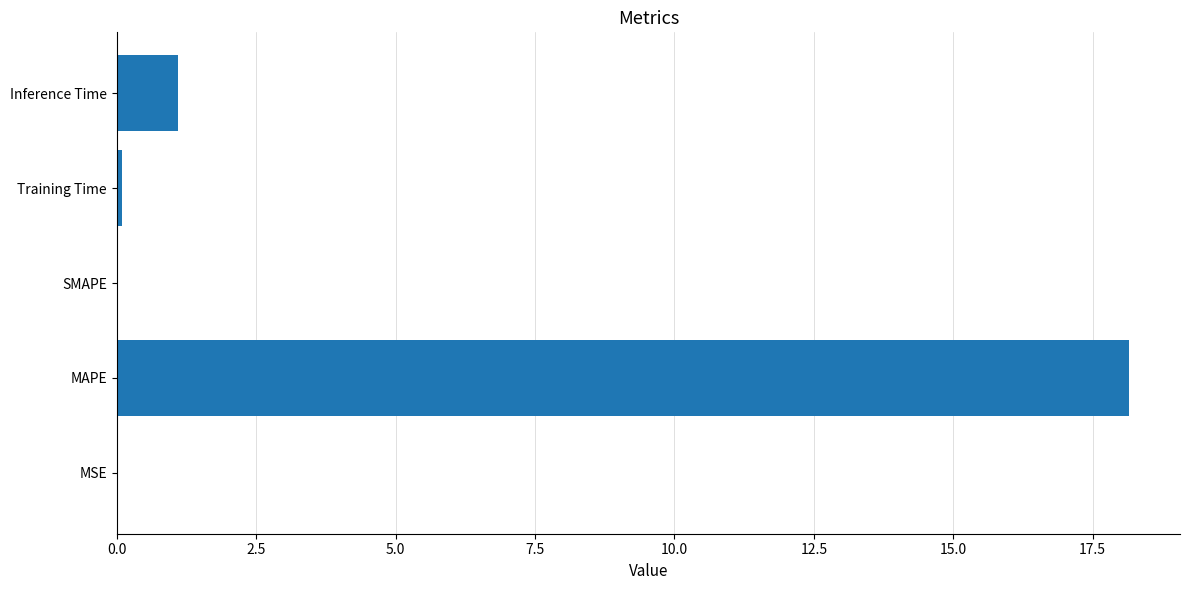

What is the sum of all values?

19.4